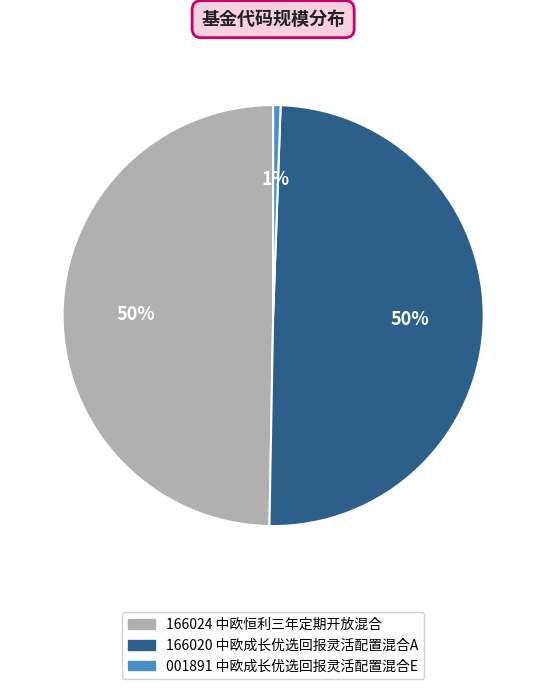

Is it true that 166020 中欧成长优选回报灵活配置混合A is 50% of the pie?

True